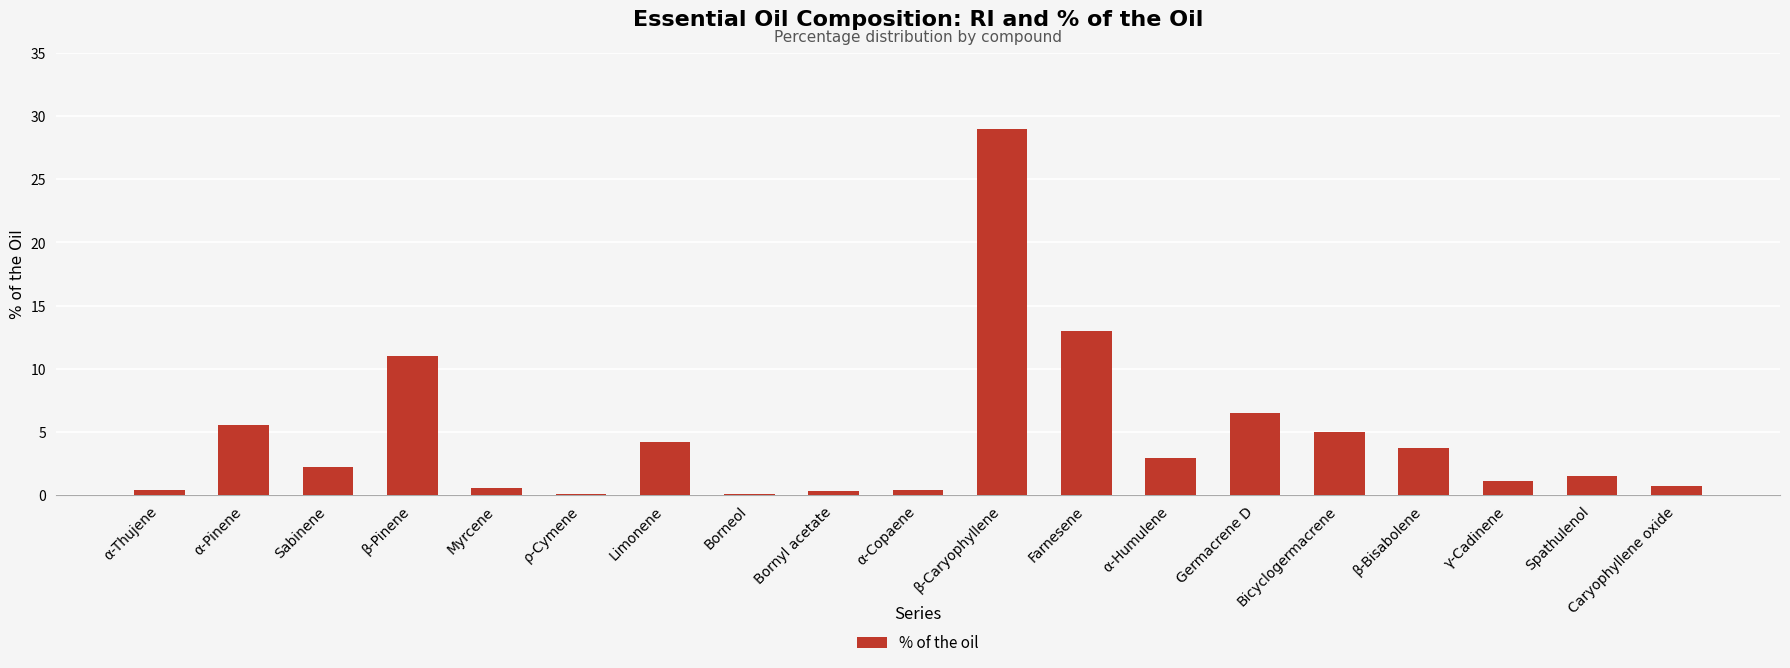

Read the value at β-Pinene.

11.0